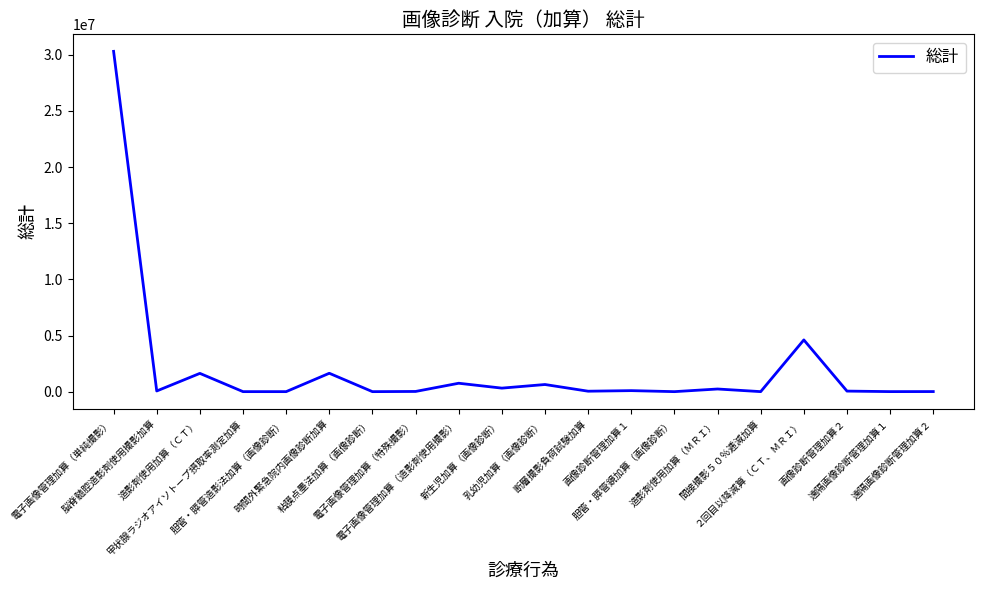

Approximately how many times larger is the value at 電子画像管理加算（単純撮影） compared to 乳幼児加算（画像診断）?

47.7